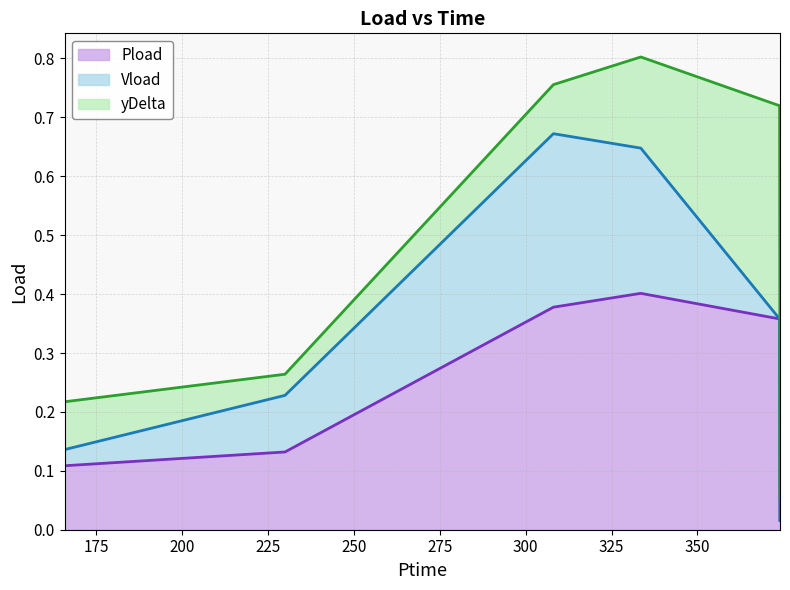

Reading left to right, list all the values displayed in this chart.

Pload: 0.1	0.1	0.4	0.4	0.4	0.0
Vload: 0.0	0.1	0.3	0.2	0.0	0.0
yDelta: 0.1	0.0	0.1	0.2	0.4	0.0